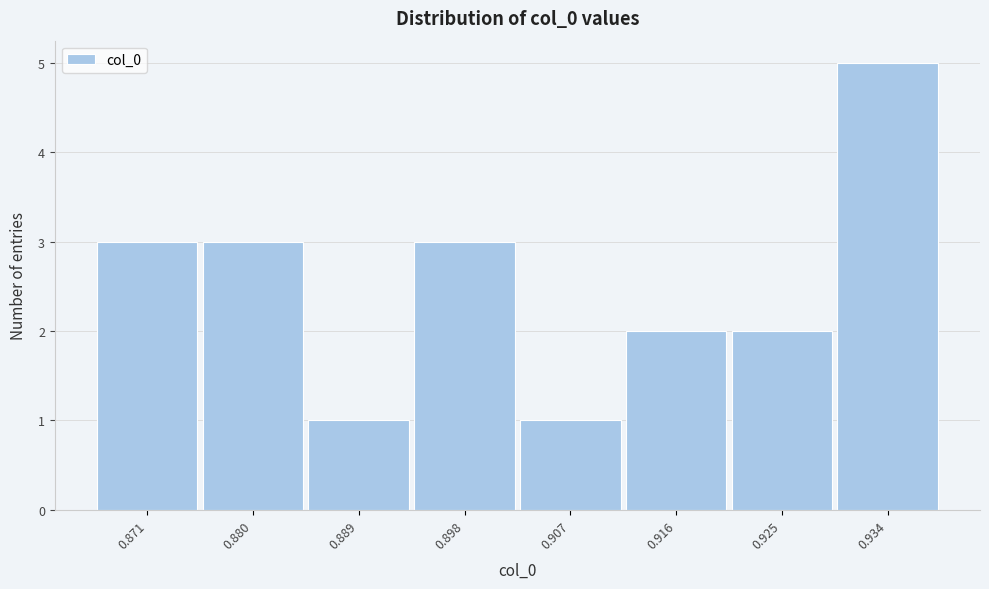

Reading left to right, what are all the values shown in this chart?

0.871=3	0.880=3	0.889=1	0.898=3	0.907=1	0.916=2	0.925=2	0.934=5